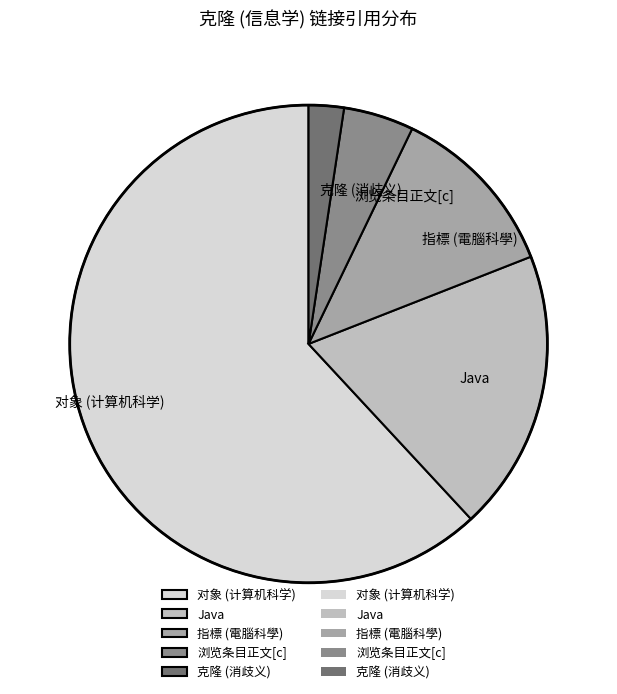

Approximately how many times larger is the value at Java compared to 指標 (電腦科學)?

1.6